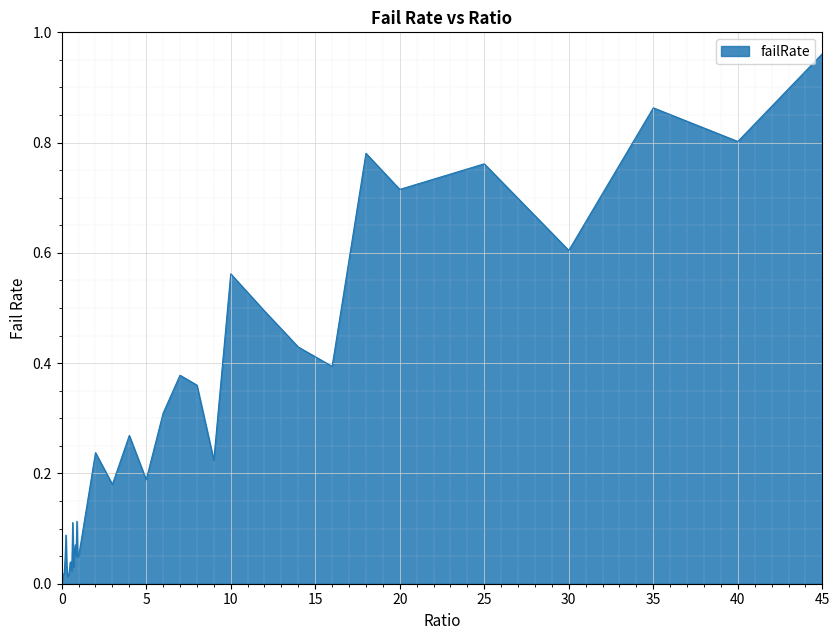

Is this an area chart (filled region under the line)?

Yes